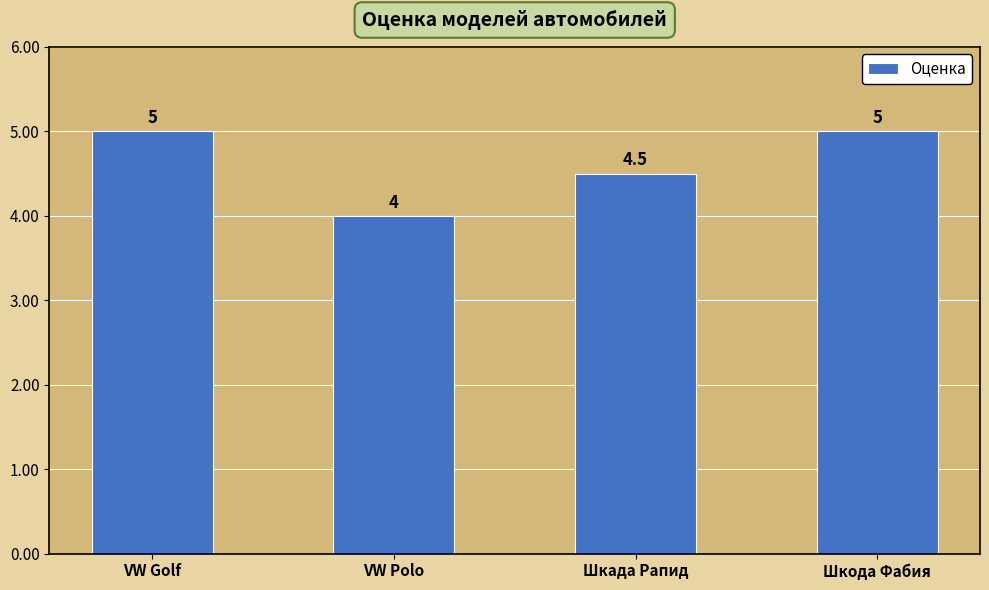

Which category has the lowest value across all series?

VW Polo